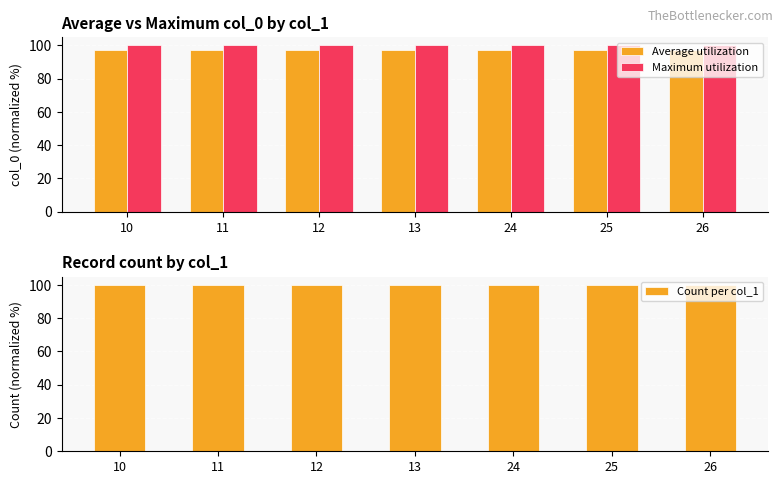

Reading right to left, list all the values displayed in this chart.

Average utilization: 26=97.4	25=97.4	24=97.4	13=97.4	12=97.4	11=97.4	10=97.4
Maximum utilization: 26=100.0	25=100.0	24=100.0	13=100.0	12=100.0	11=100.0	10=100.0
Count per col_1: 26=100.0	25=100.0	24=100.0	13=100.0	12=100.0	11=100.0	10=100.0